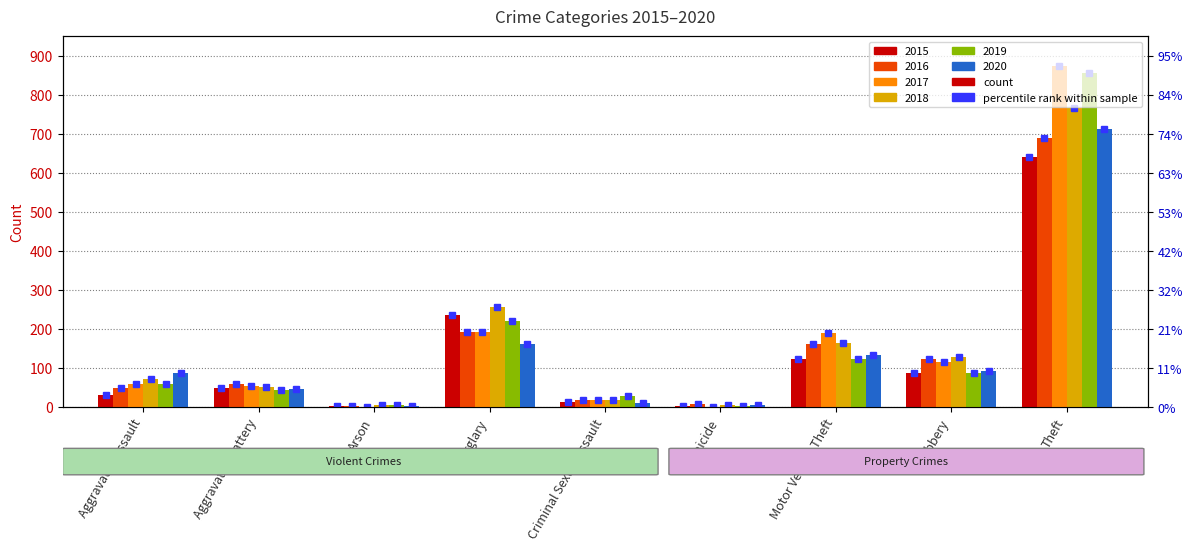

Is it true that 2019 equals 31 at Aggravated Battery?

False